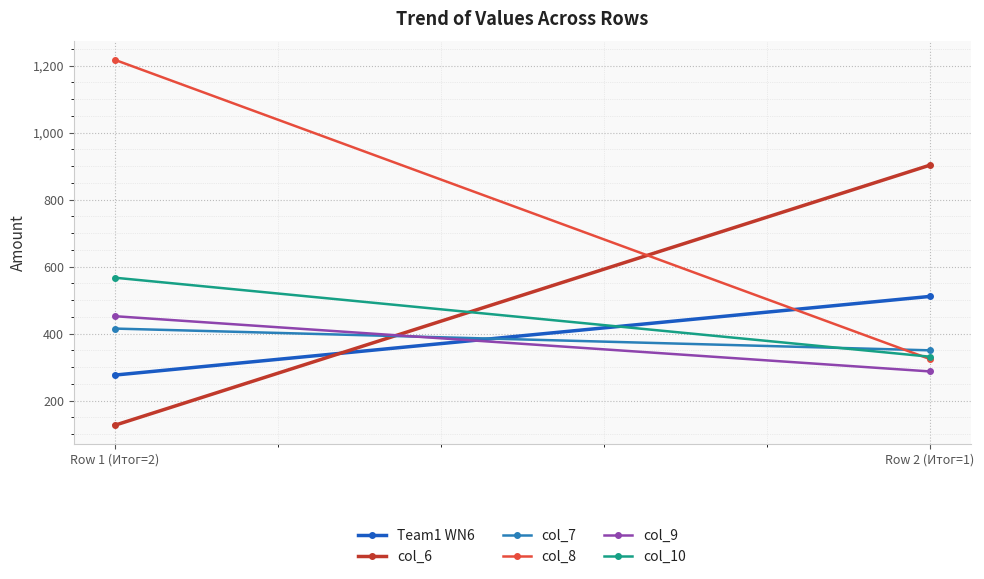

What is the minimum value shown in the chart?

126